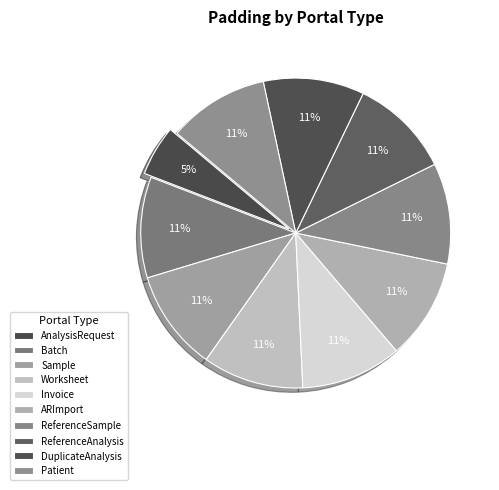

What portion of the pie excludes AnalysisRequest?

94.7%